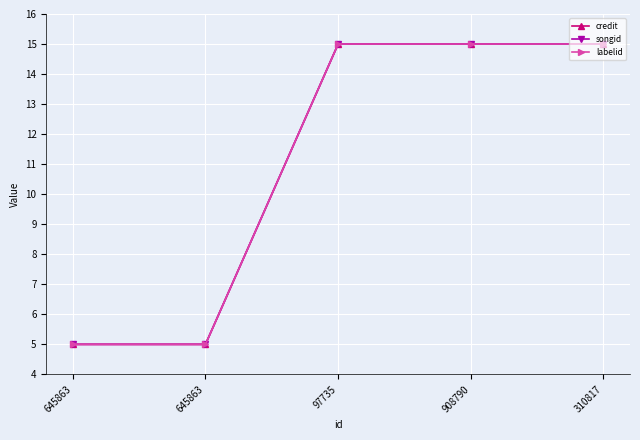

True or false: credit has a value of 4 at 97735.

False